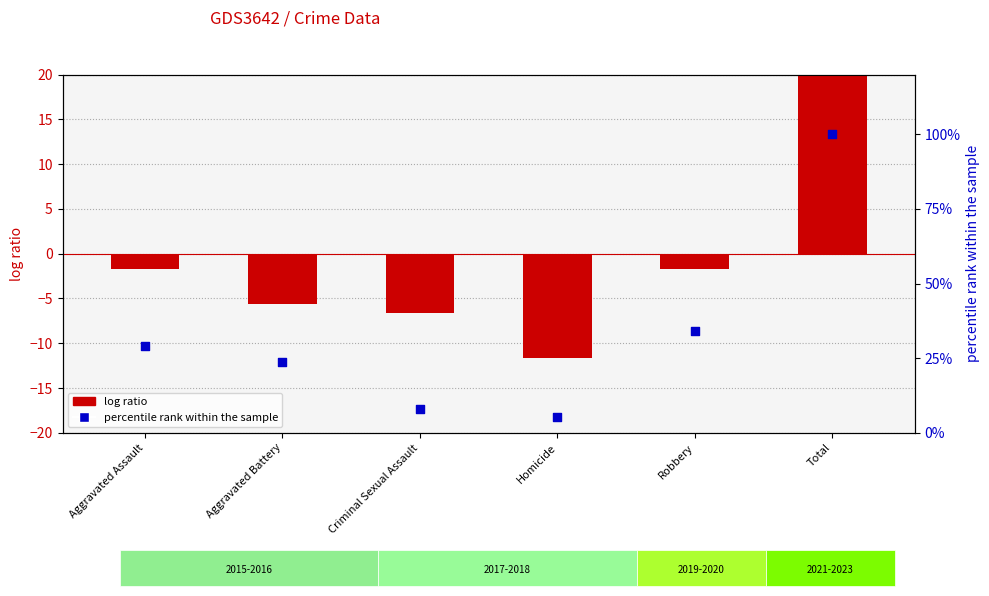

Is the value of percentile rank within the sample at Robbery greater than the value of log ratio at Robbery?

Yes